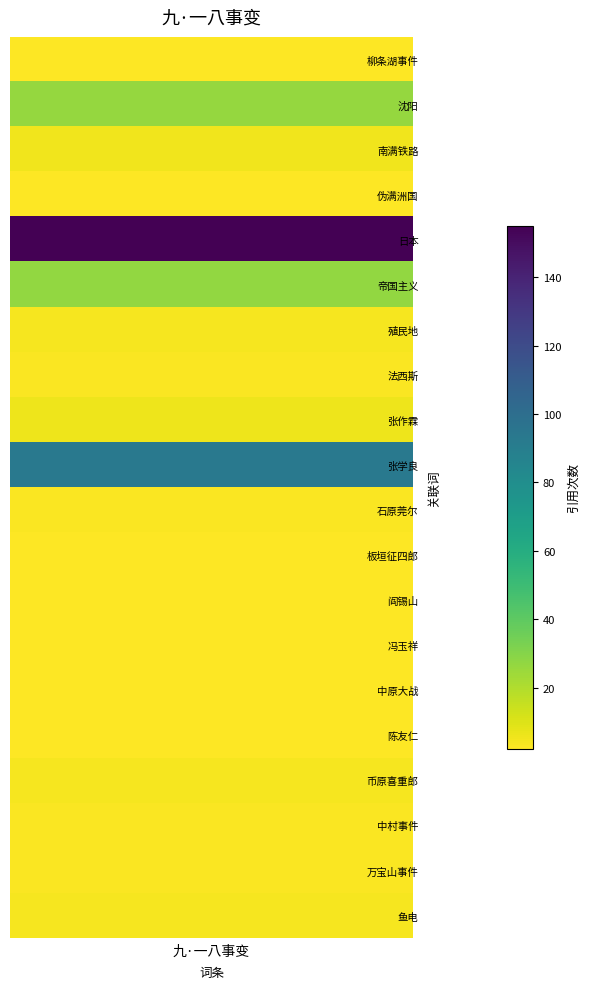

Which has a higher value, 法西斯 or 石原莞尔?

法西斯